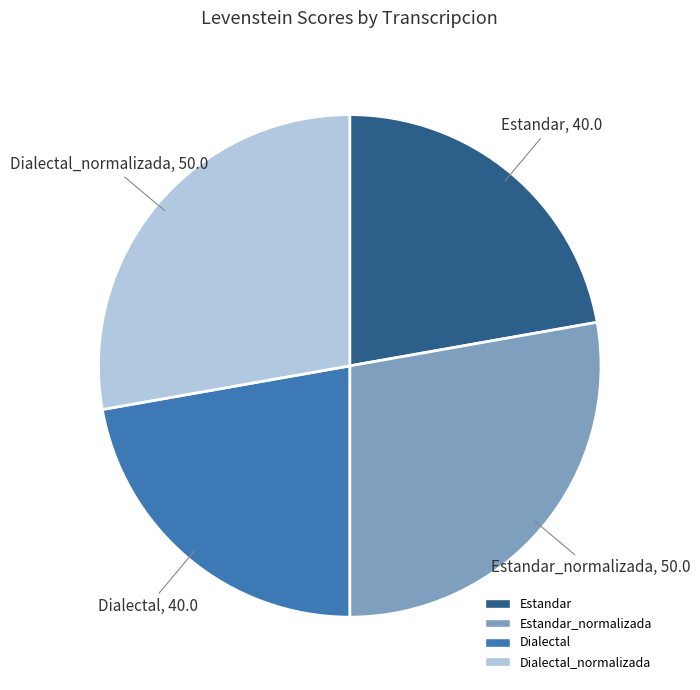

Does any single category account for the majority?

No